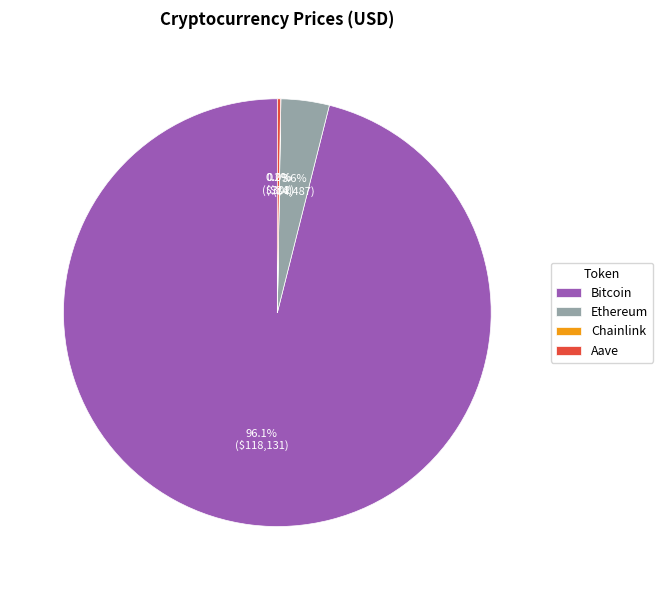

What is the largest slice in the pie chart?

Bitcoin